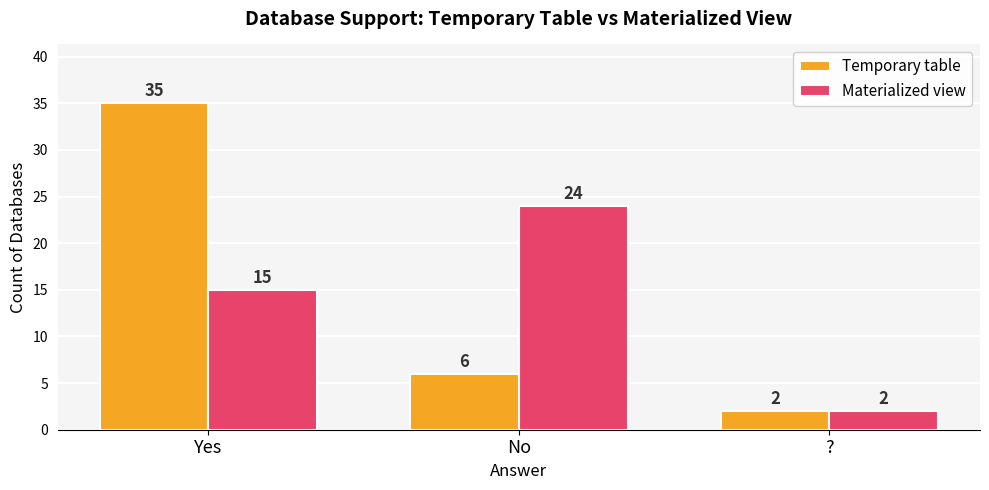

List the series in order of their overall mean, lowest first.

Materialized view, Temporary table